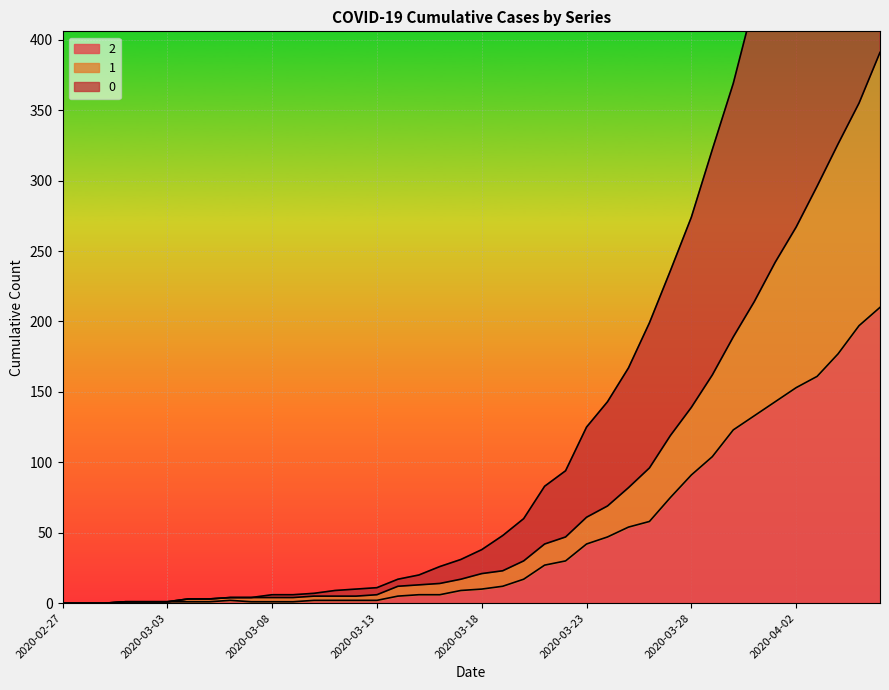

What is the difference between the second highest and minimum values in the 1 series?

355